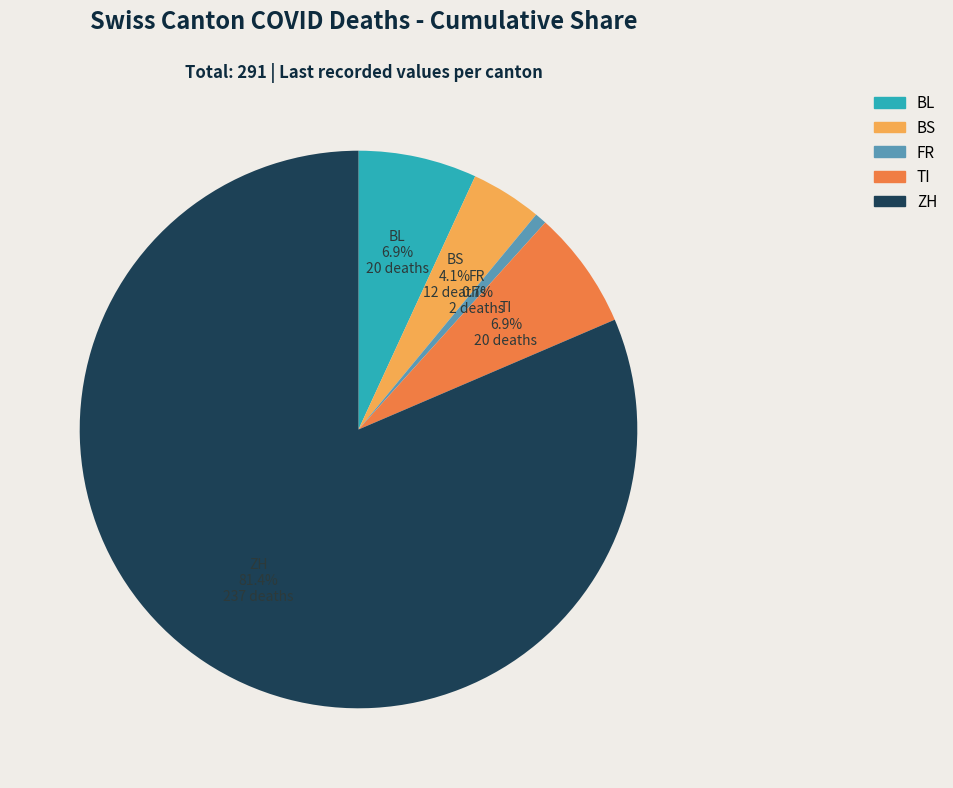

How many segments does this pie chart have?

5